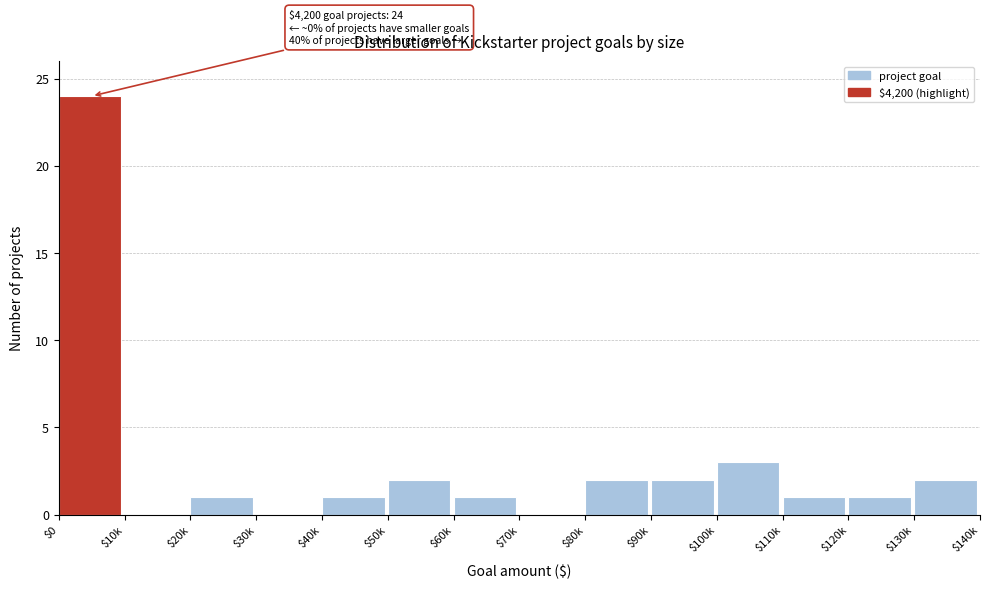

At which category does the chart reach its peak across all series?

$0